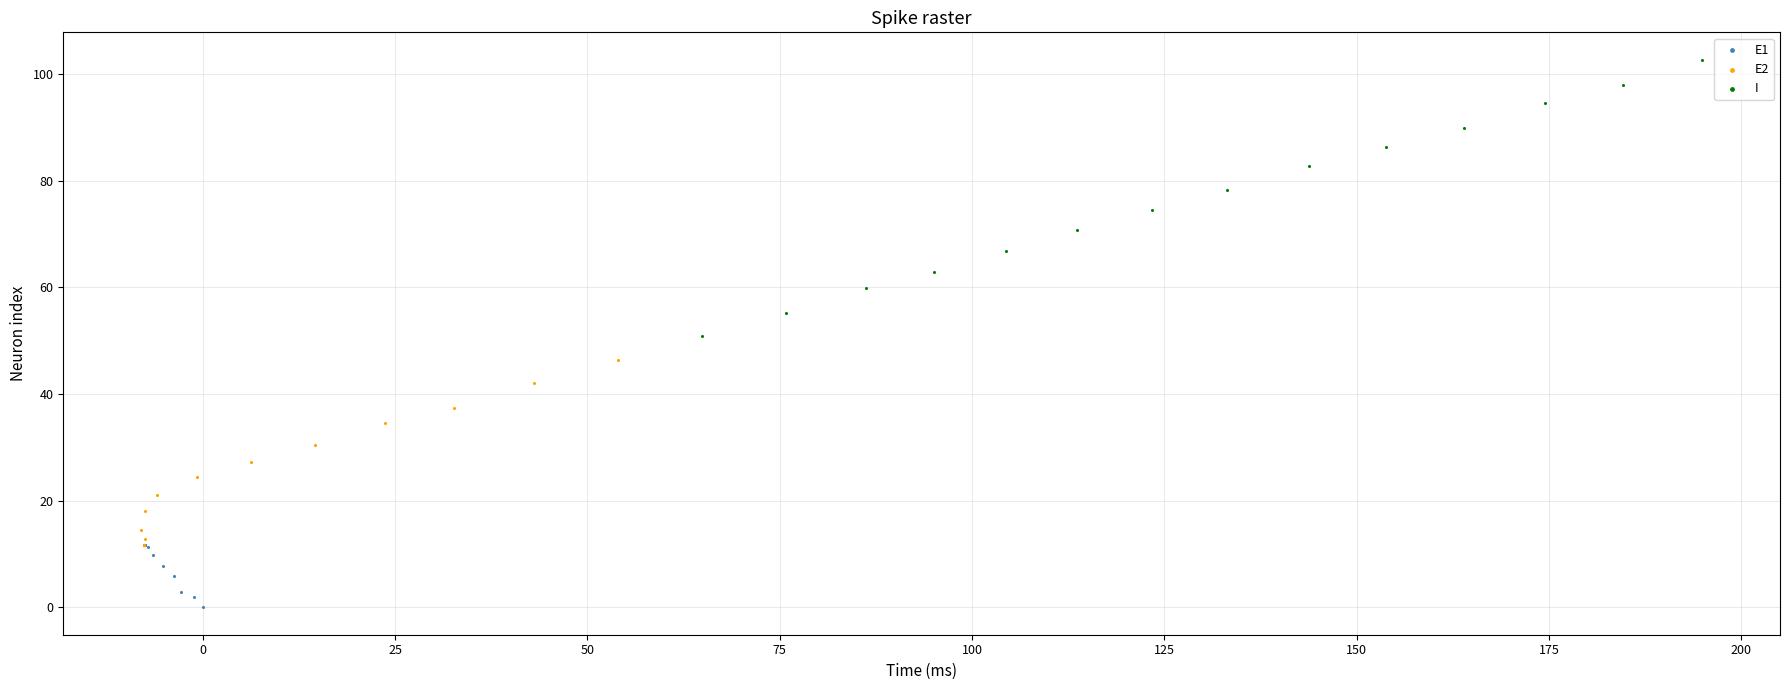

Which series contains the highest Y value?

I